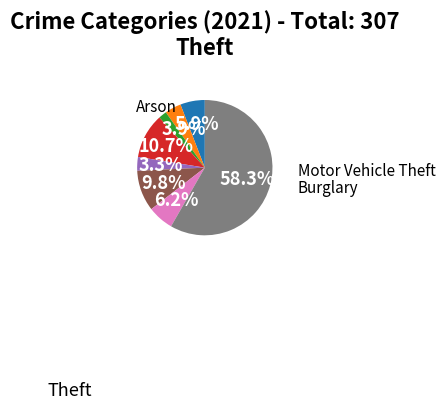

Is there any slice that represents more than half of the pie?

Yes